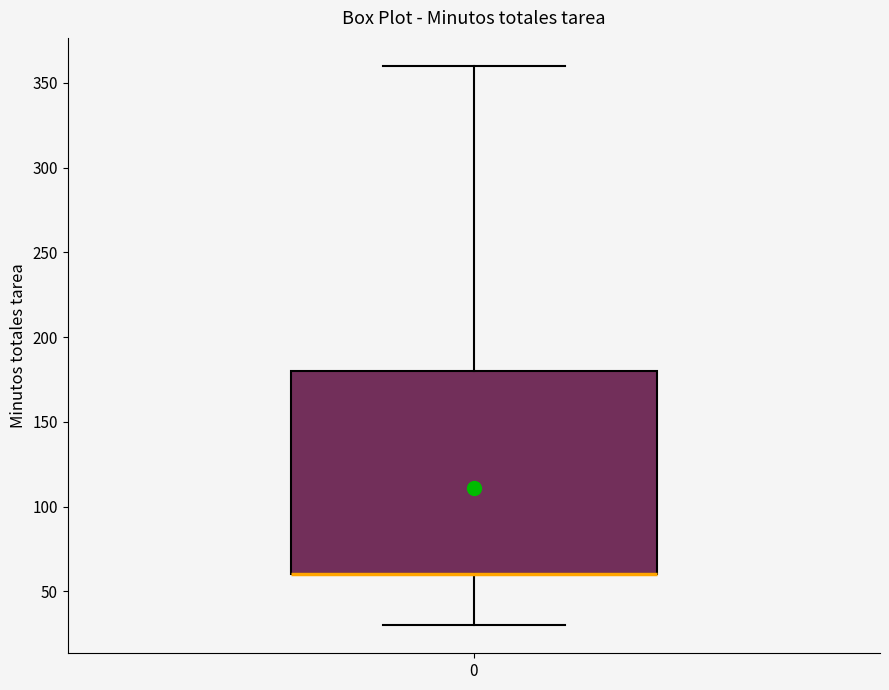

Where is the lower edge of the box at x = 0 on the y-axis? The values are not printed on the chart, so give them approximately, as read against the axis.

60